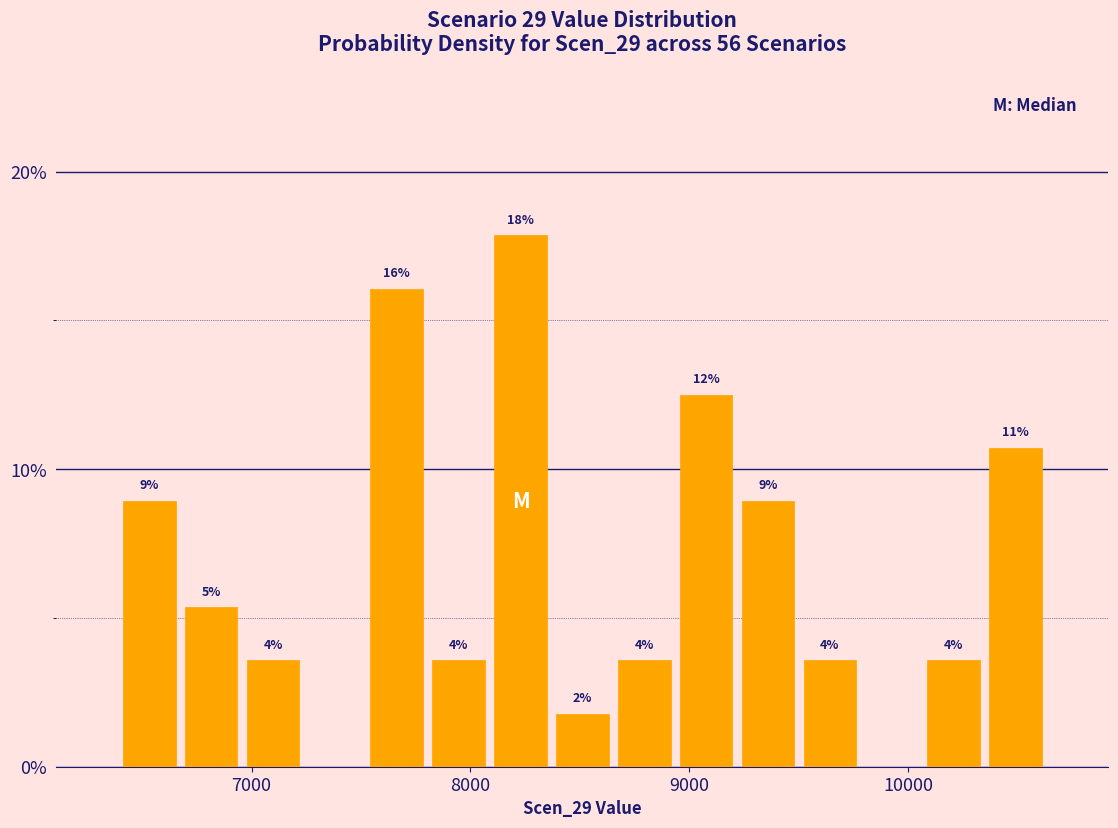

Read against the x-axis, roughly where is the centre of the tallest bar?

8200